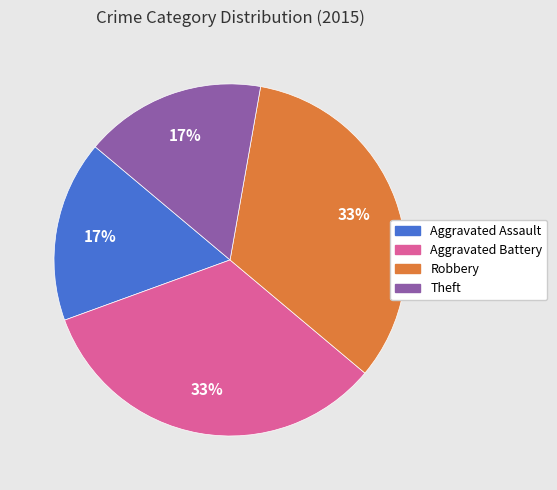

Does any single category account for the majority?

No